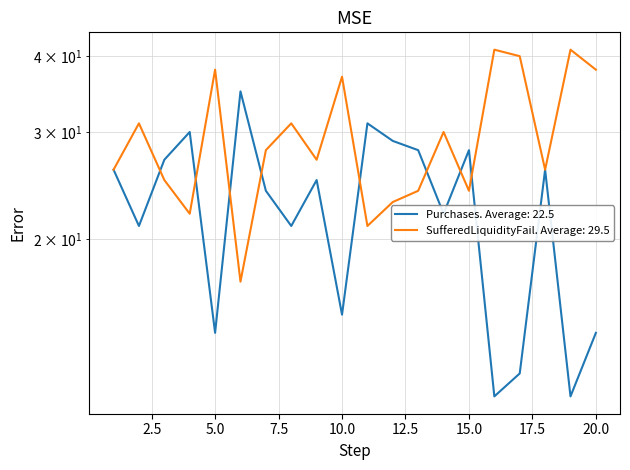

What is the value of the Purchases point at the 12th from the left?

29